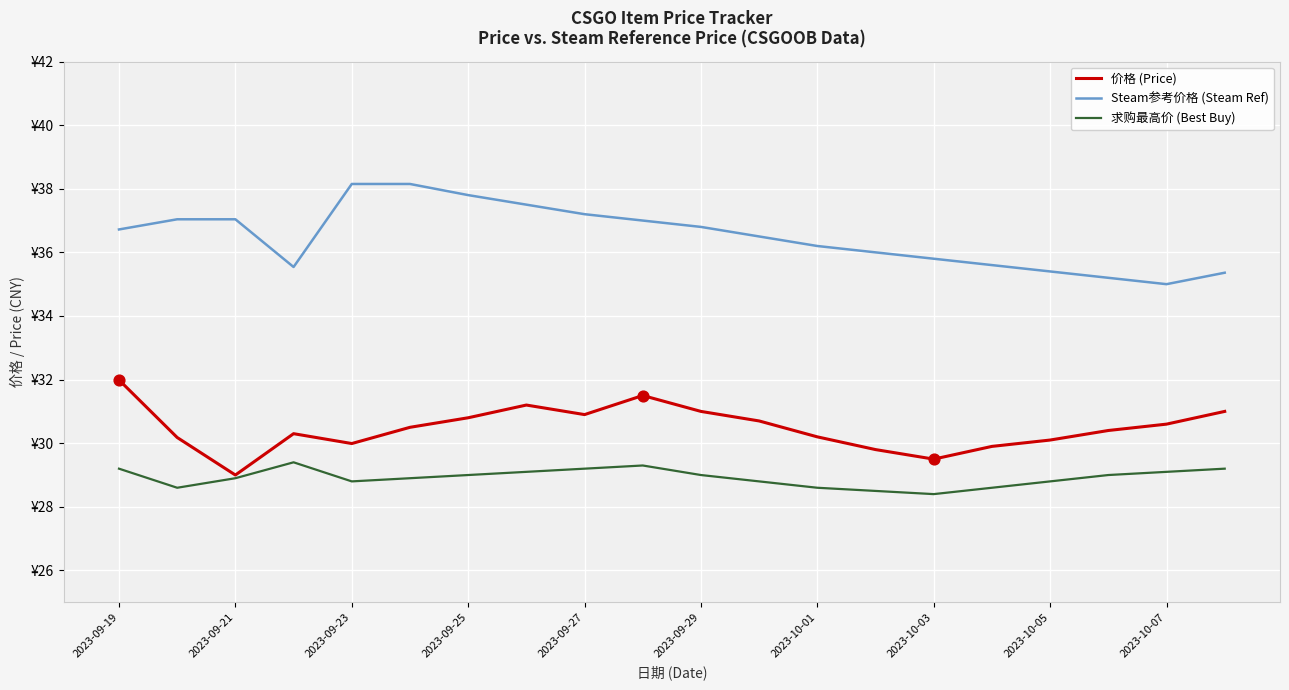

At how many categories does at least one series exceed 32?

20